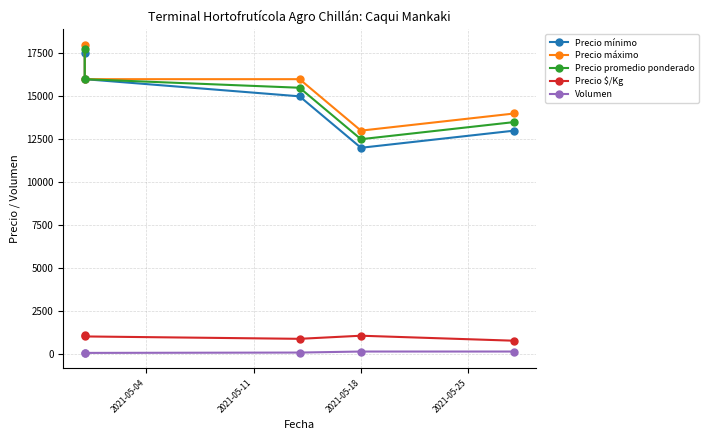

How many lines are shown in the chart?

5